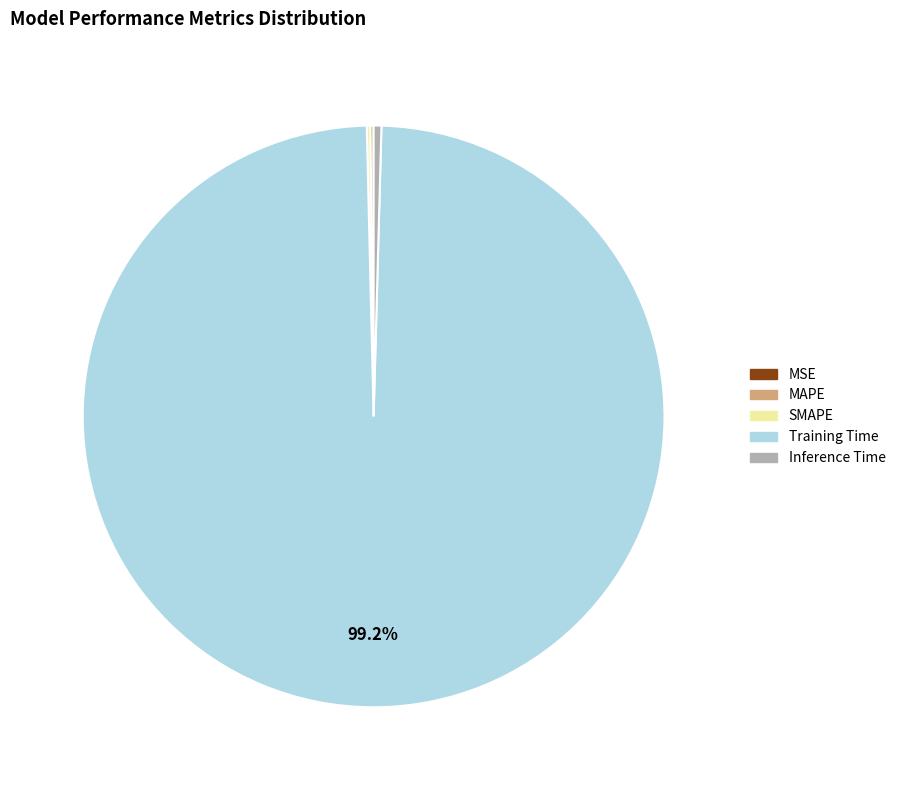

What is the largest slice in the pie chart?

Training Time